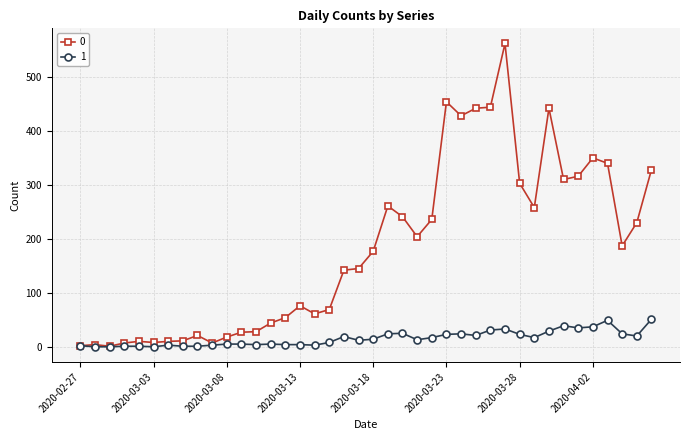

What is the value of the 1 point at the 21st from the left?

14